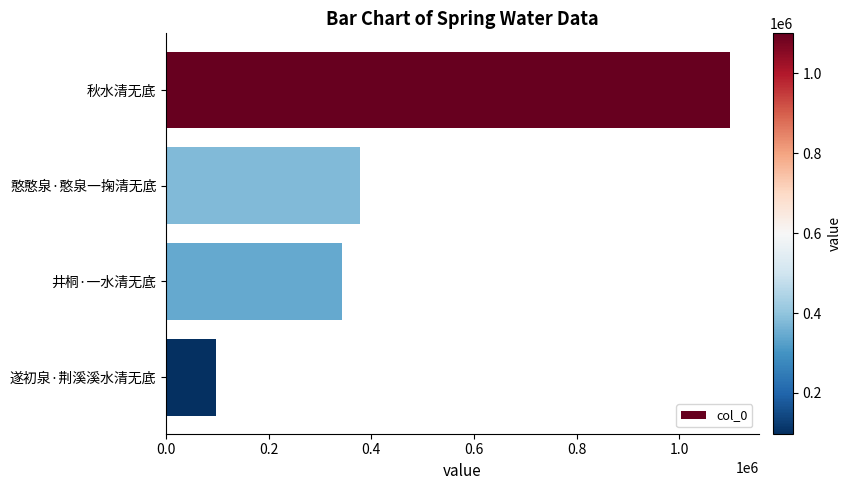

Where is the data nearest to the value 599023?

憨憨泉·憨泉一掬清无底